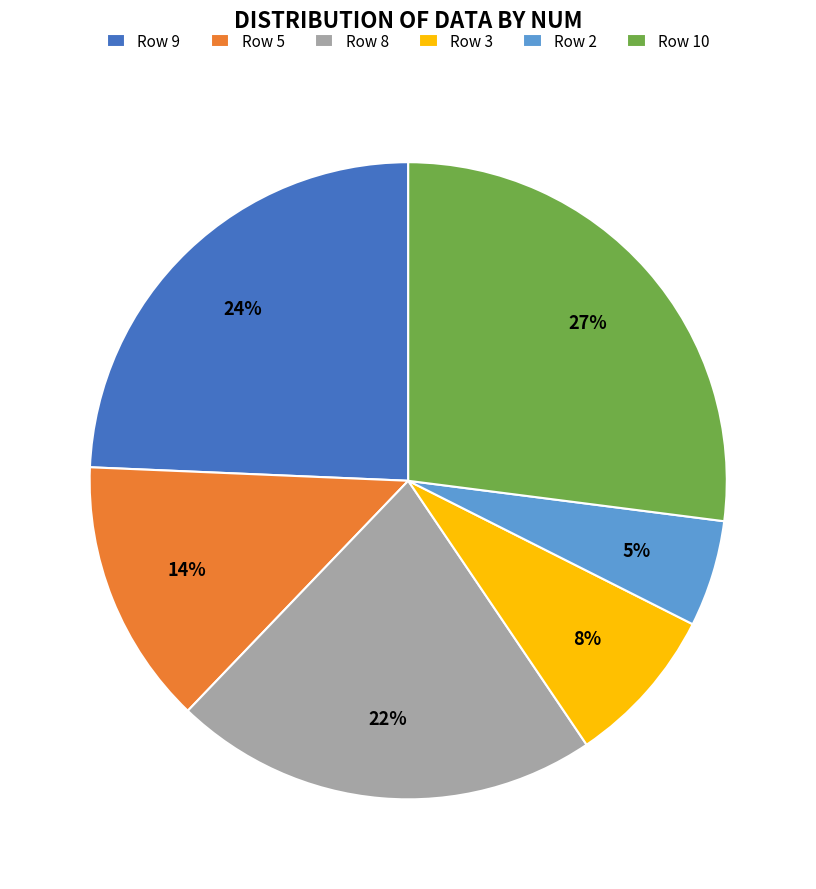

True or false: Row 9 accounts for 24% of the total.

True